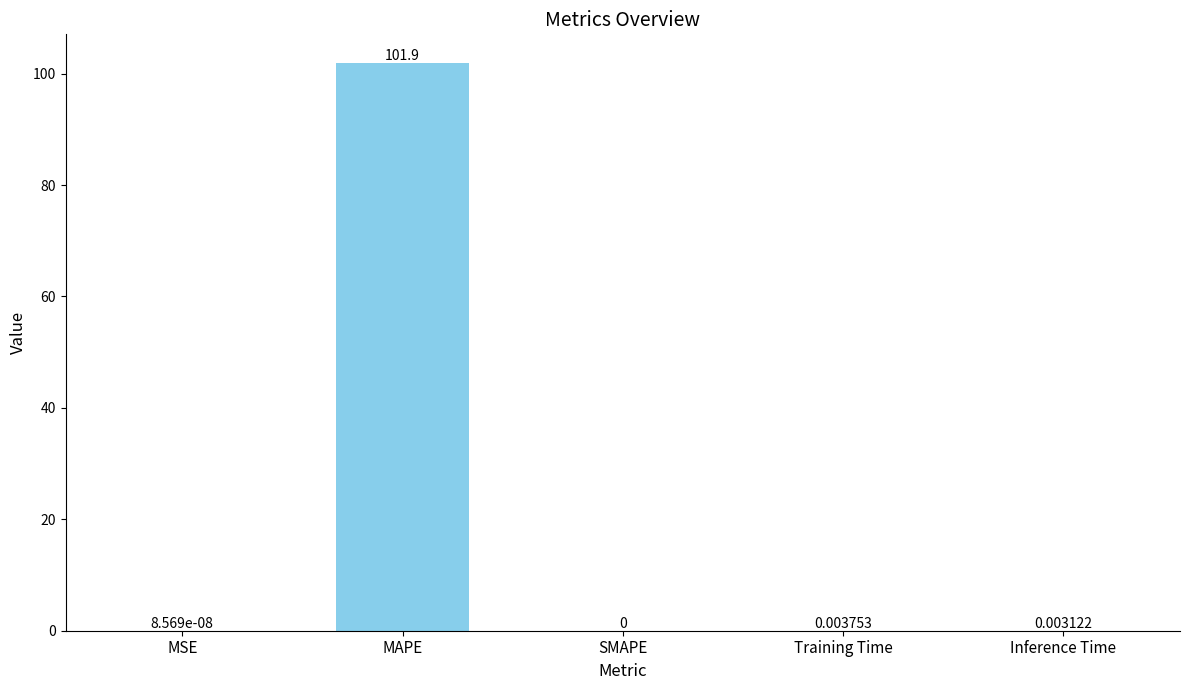

What is the sum of all values?

102.0